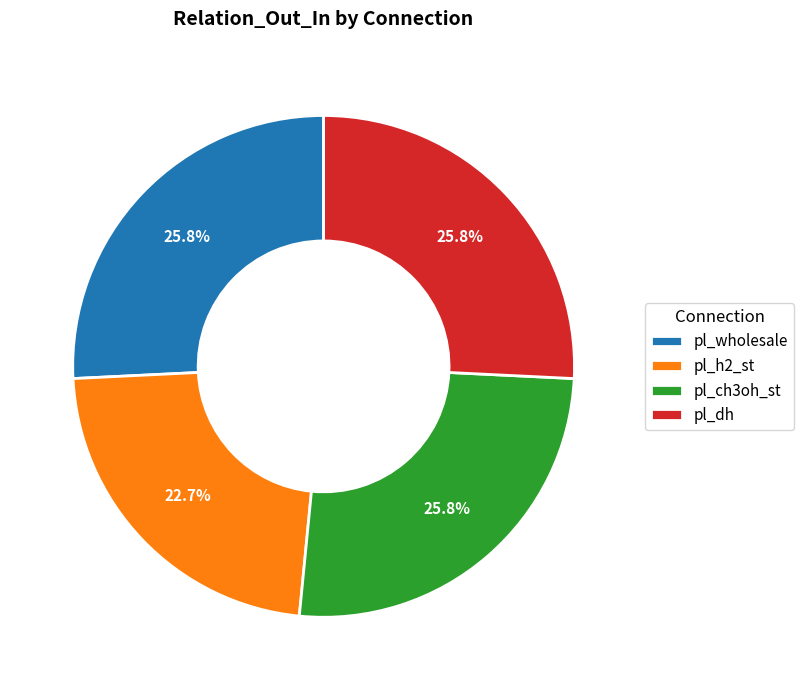

Does pl_dh account for over 50% of the chart?

No